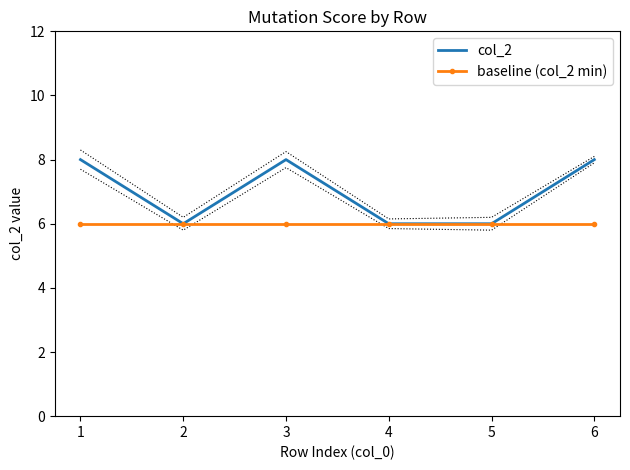

Does the chart display data point markers on the line(s)?

No